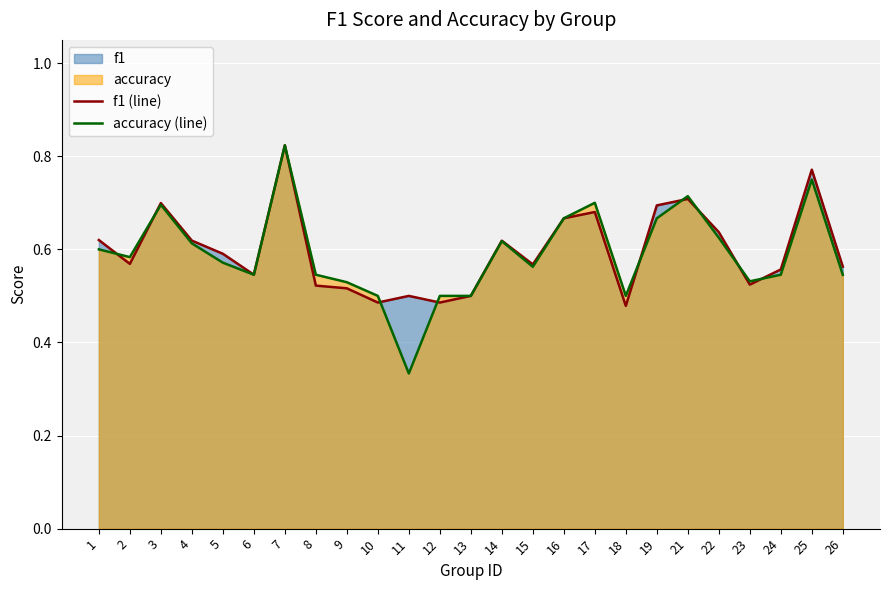

Reading left to right, list all the values displayed in this chart.

f1 (line): 0.6	0.6	0.7	0.6	0.6	0.5	0.8	0.5	0.5	0.5	0.5	0.5	0.5	0.6	0.6	0.7	0.7	0.5	0.7	0.7	0.6	0.5	0.6	0.8	0.6
accuracy (line): 0.6	0.6	0.7	0.6	0.6	0.5	0.8	0.5	0.5	0.5	0.3	0.5	0.5	0.6	0.6	0.7	0.7	0.5	0.7	0.7	0.6	0.5	0.5	0.8	0.5